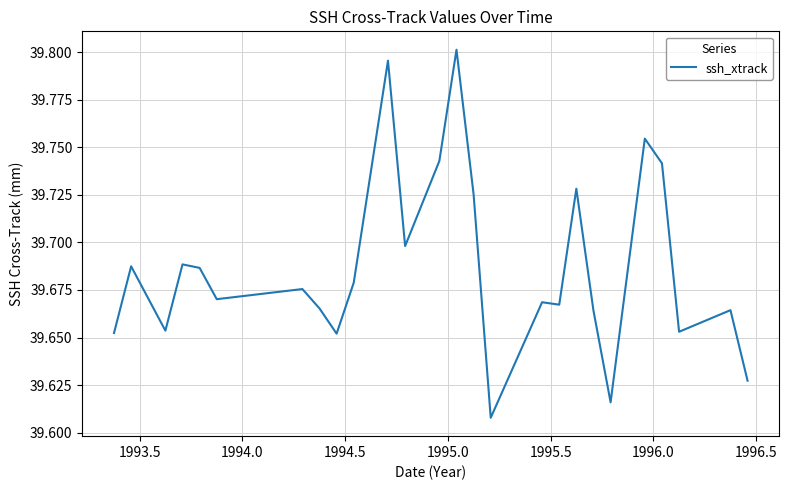

Does the chart display data point markers on the line(s)?

No